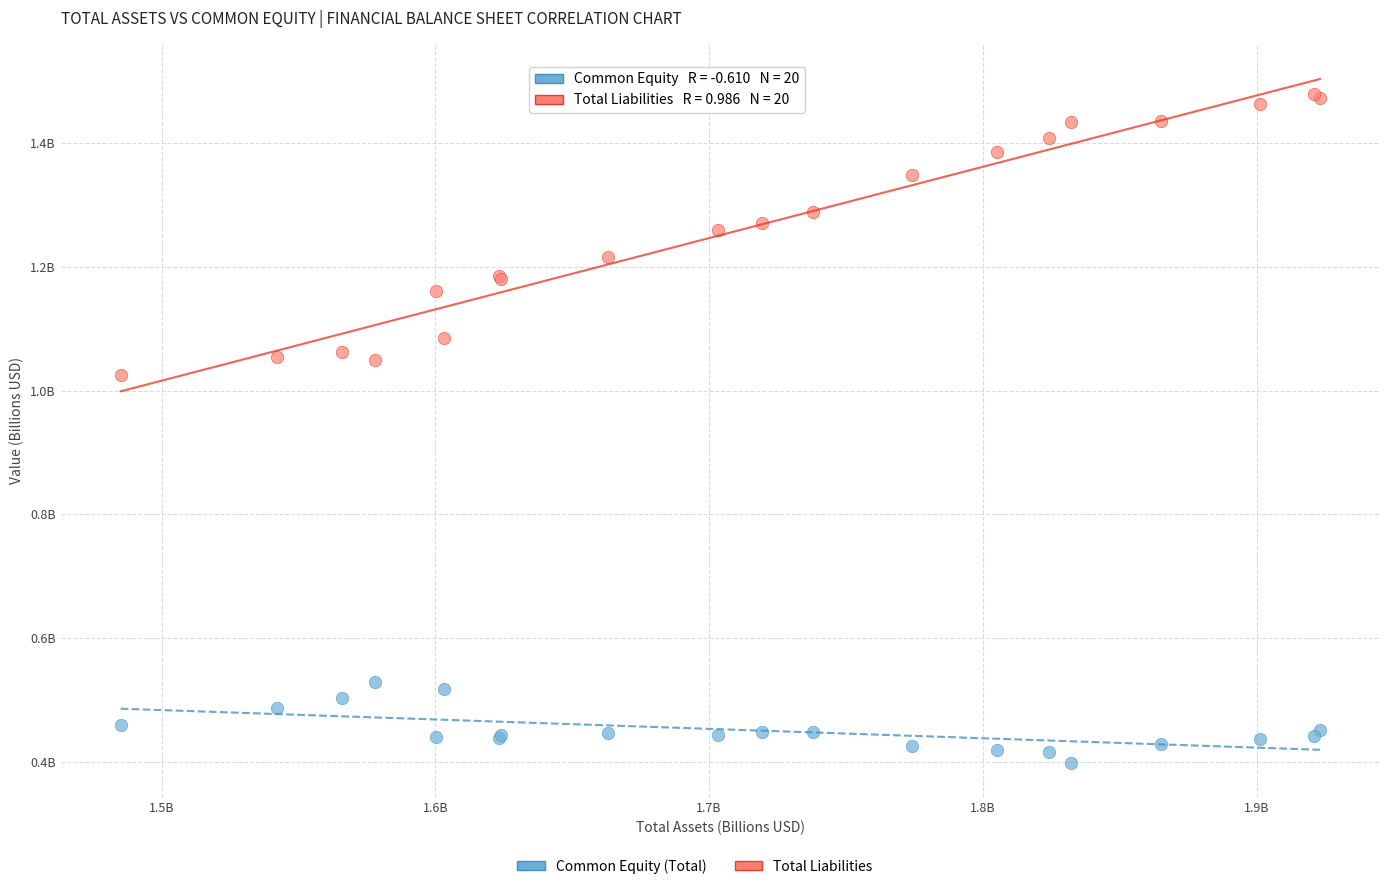

Which series contains the lowest Y value?

Common Equity (Total)